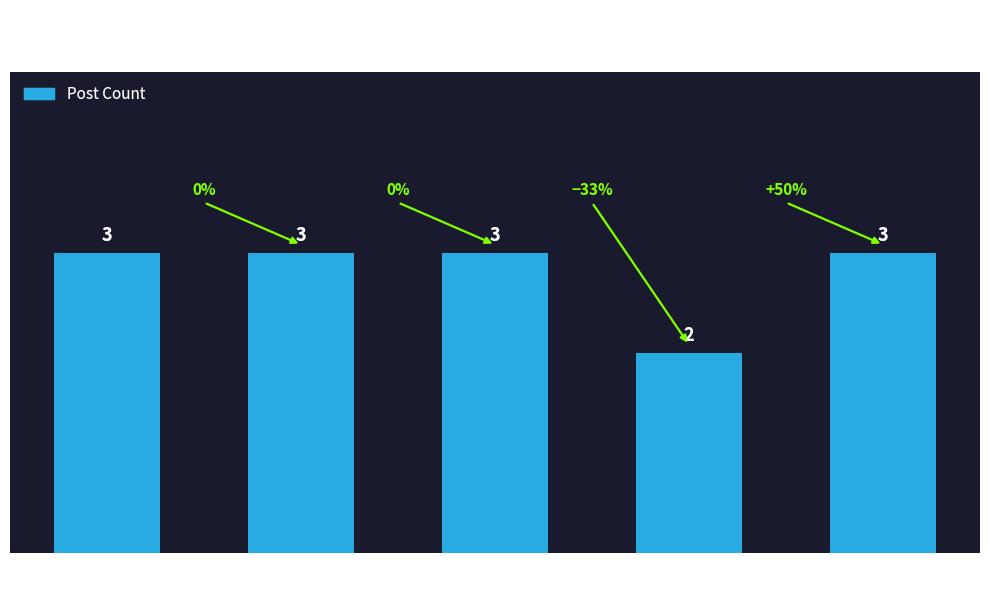

What is the sum of the values at Posts 4-6 and Posts 12-14?

6